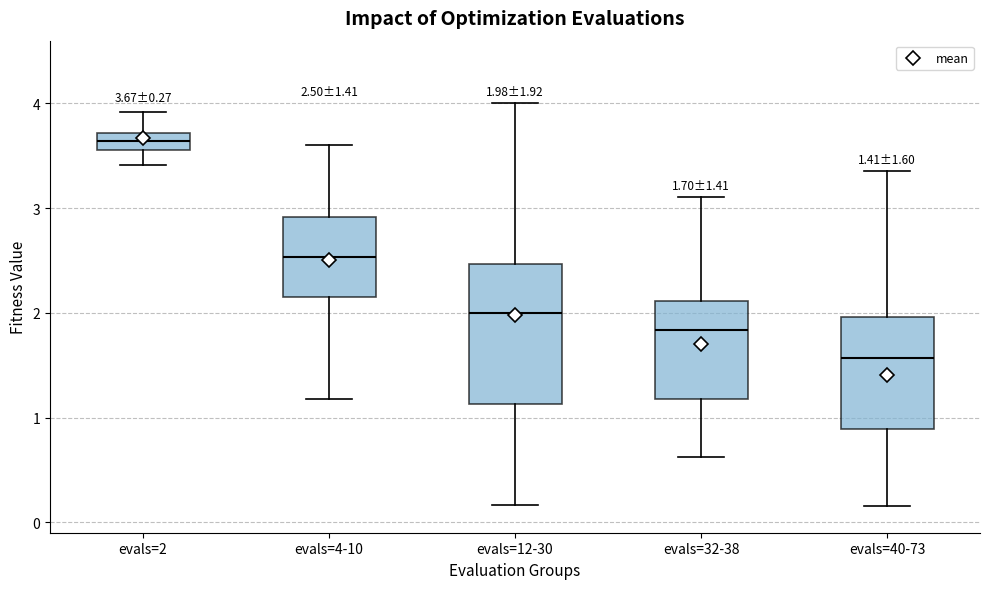

Which box has the highest median line?

evals=2